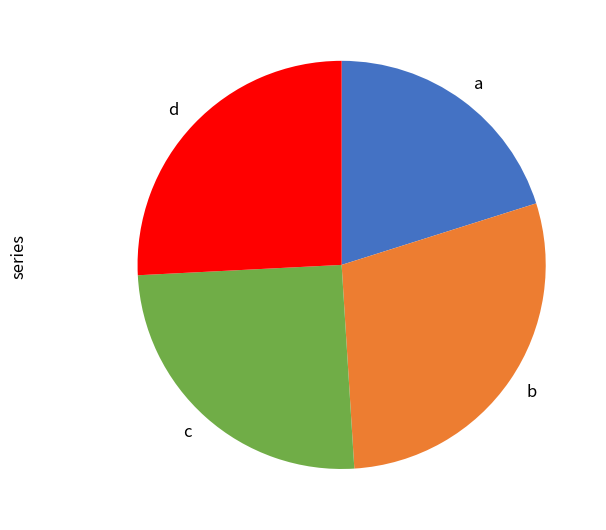

Is it true that b is 29% of the pie?

True